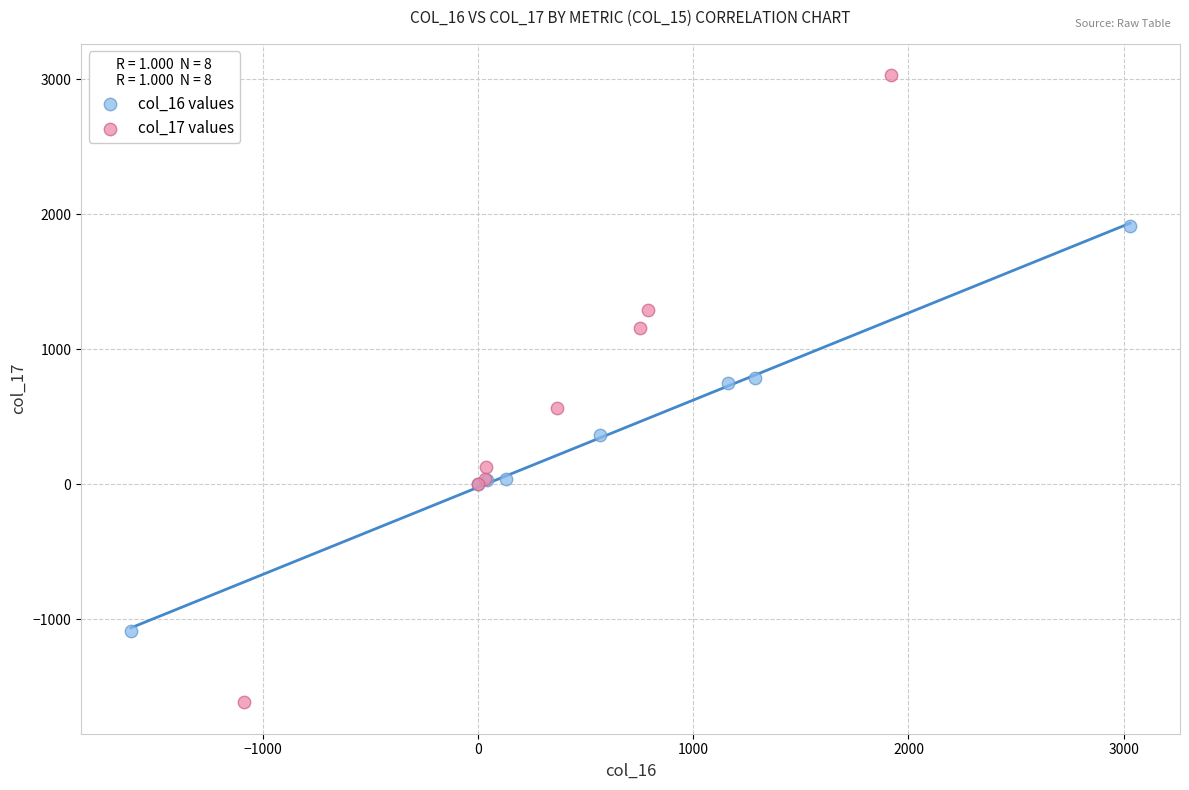

Which series has the widest spread of Y values?

col_17 values